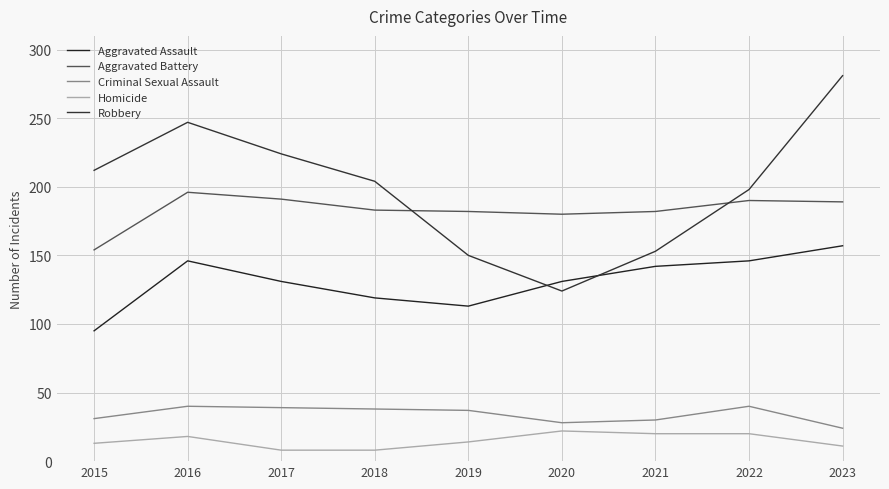

The Aggravated Assault series shows 131 at 2017. True or false?

True